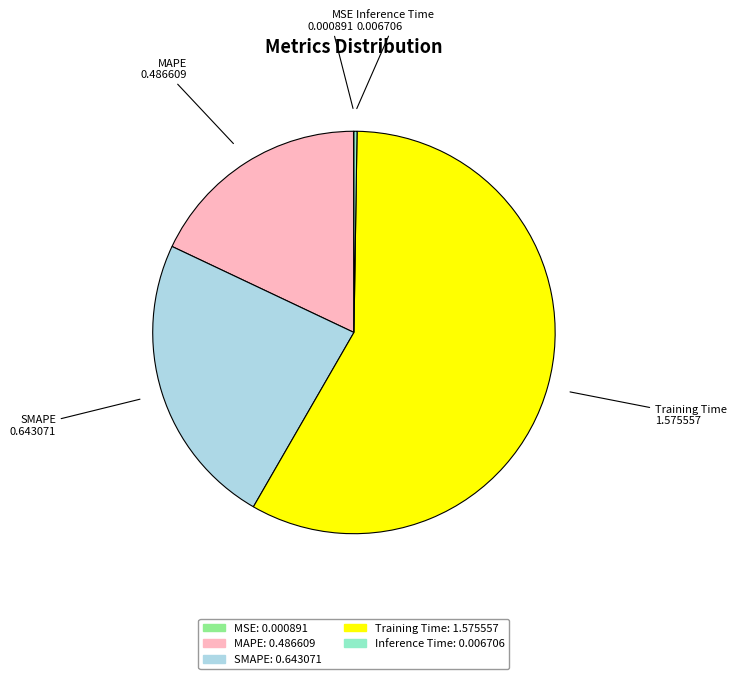

What is the largest slice in the pie chart?

Training Time